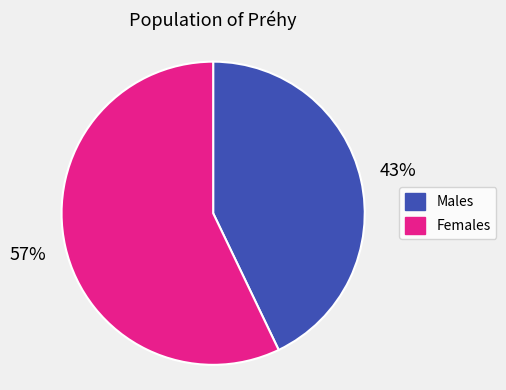

Does Females represent more than half of the total?

Yes